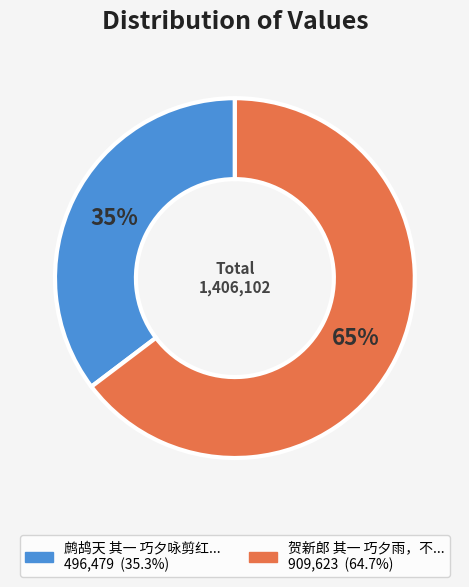

To the nearest percent, what is the average slice percentage?

50%